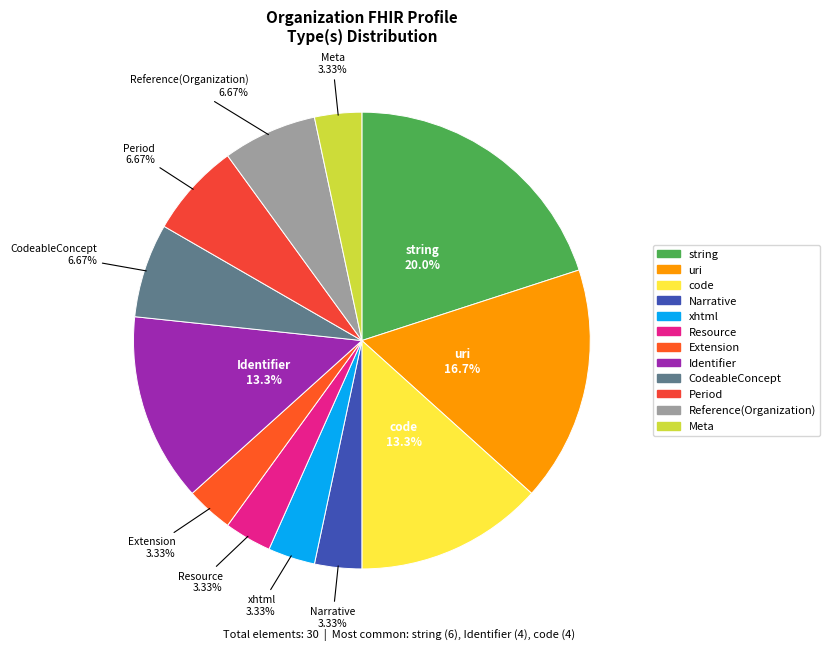

What is the largest slice in the pie chart?

string